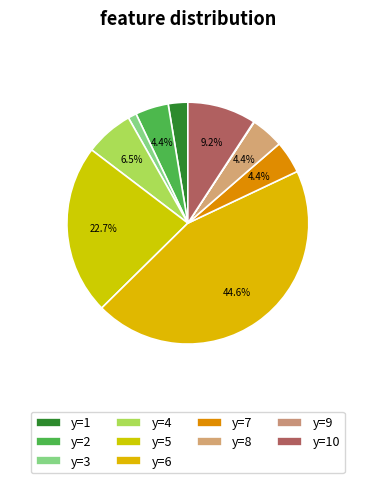

Combined, do y=8 and y=1 account for over 50%?

No